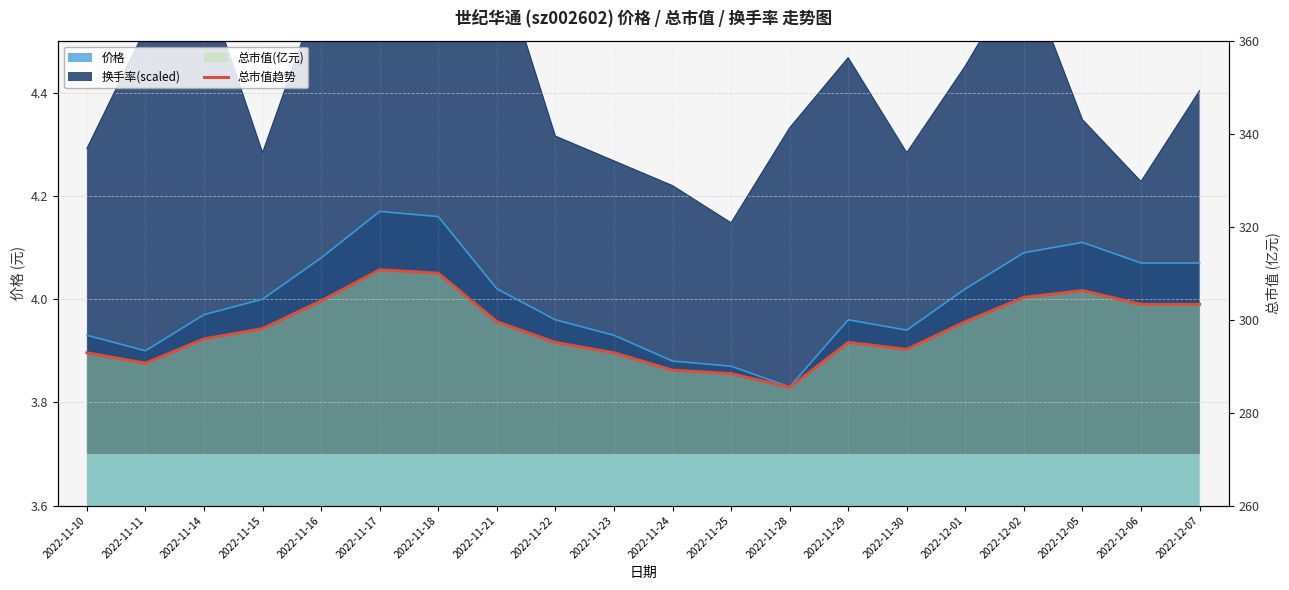

The chart shows a value of 180.5 at 2022-11-28. True or false?

False